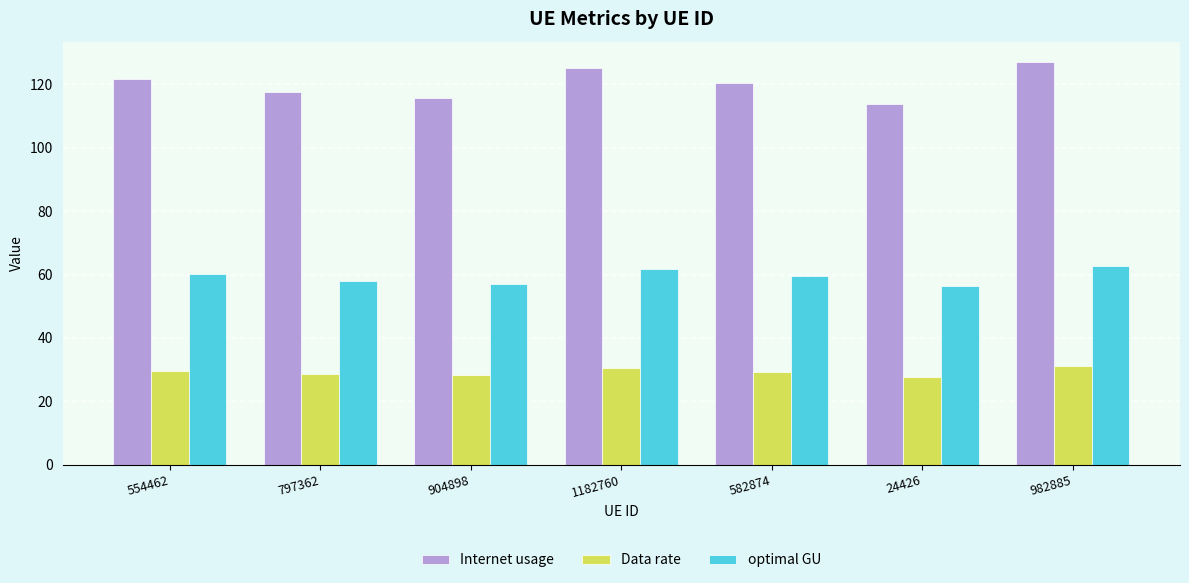

List the labels in order of Internet usage value, largest first.

982885, 1182760, 554462, 582874, 797362, 904898, 24426